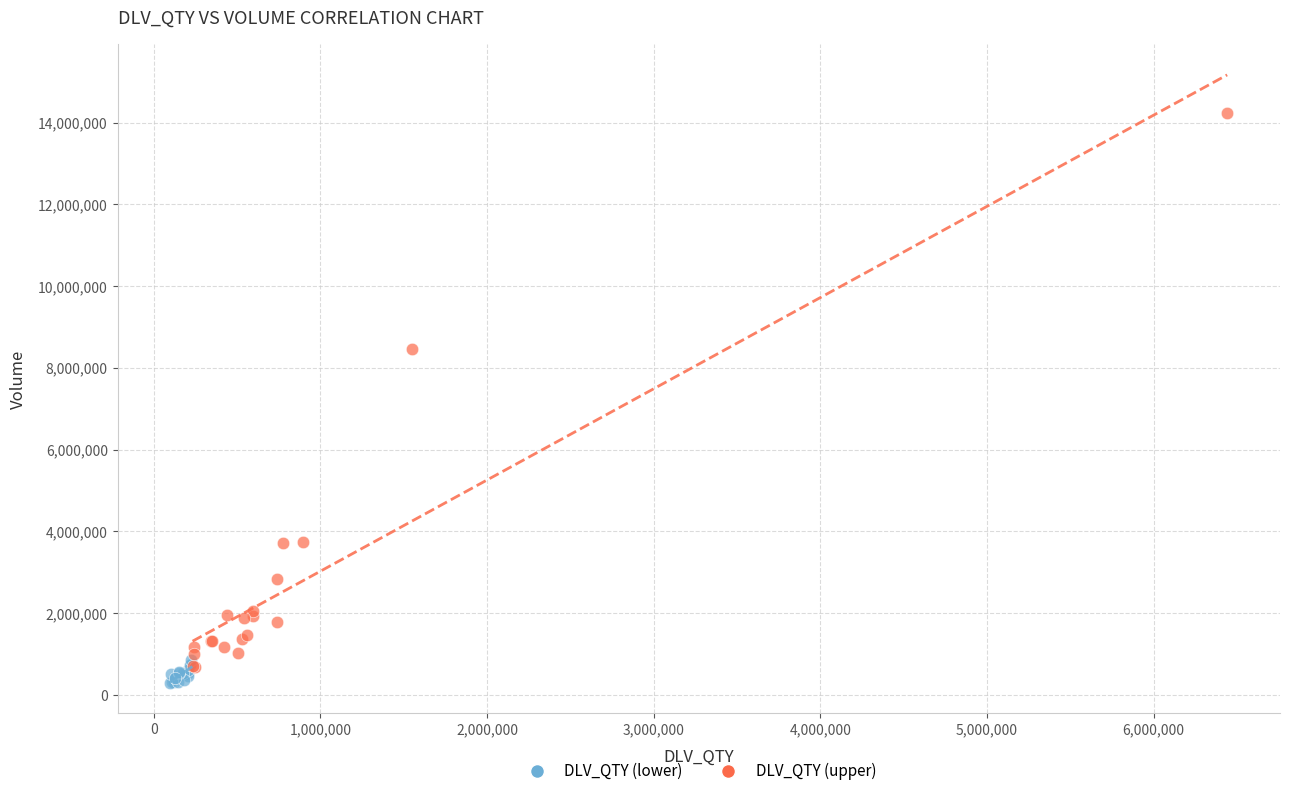

Which series has the widest spread of Y values?

DLV_QTY (upper)